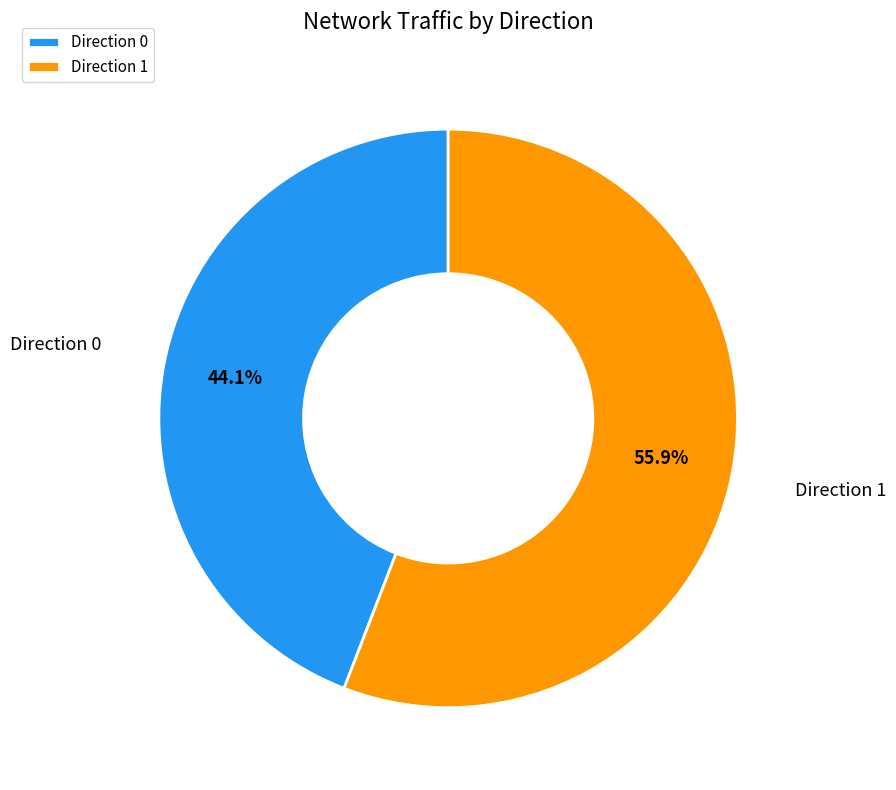

To the nearest percent, what percentage of the pie is Direction 0?

44%